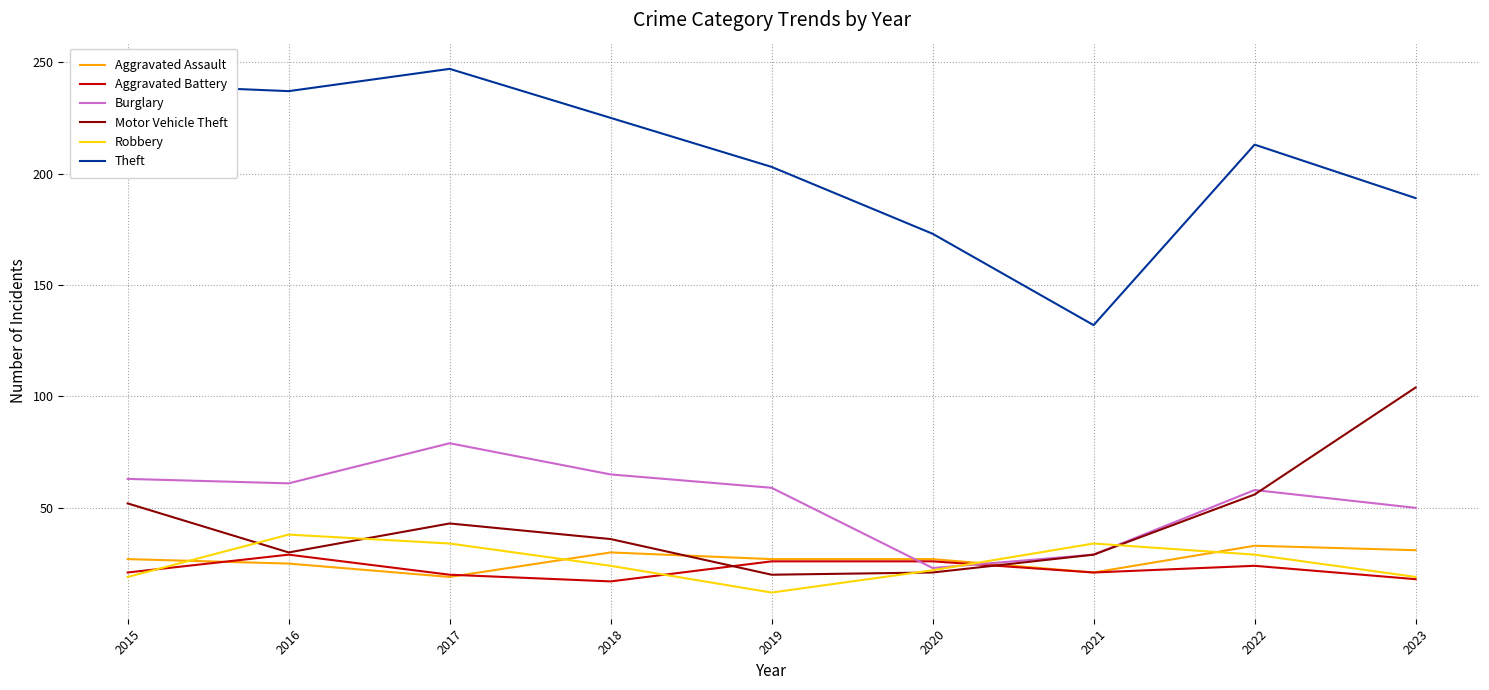

Between 2015 and 2017, which series saw the biggest shift?

Burglary